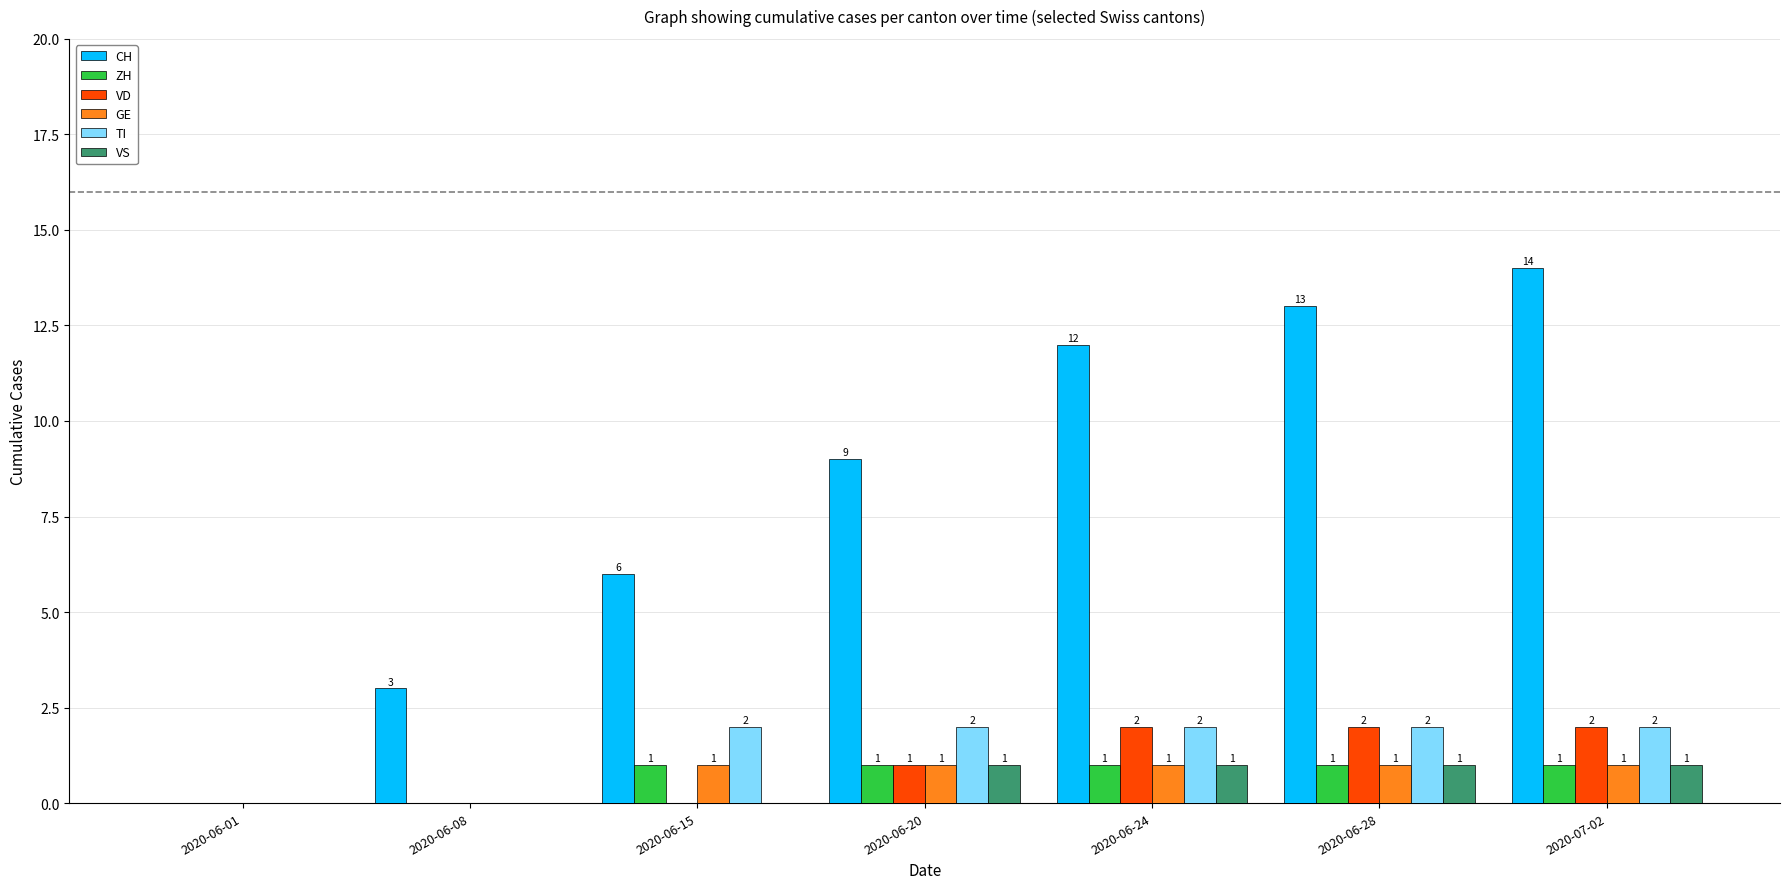

The value of GE at 2020-07-02 is 2. True or false?

False